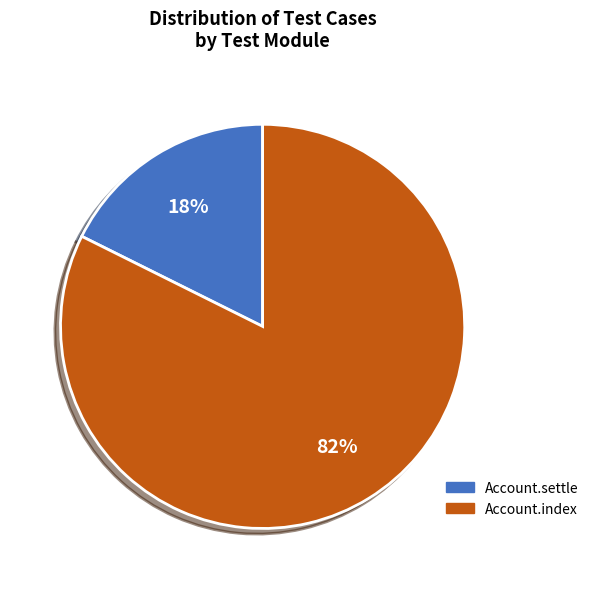

What is the largest slice in the pie chart?

Account.index